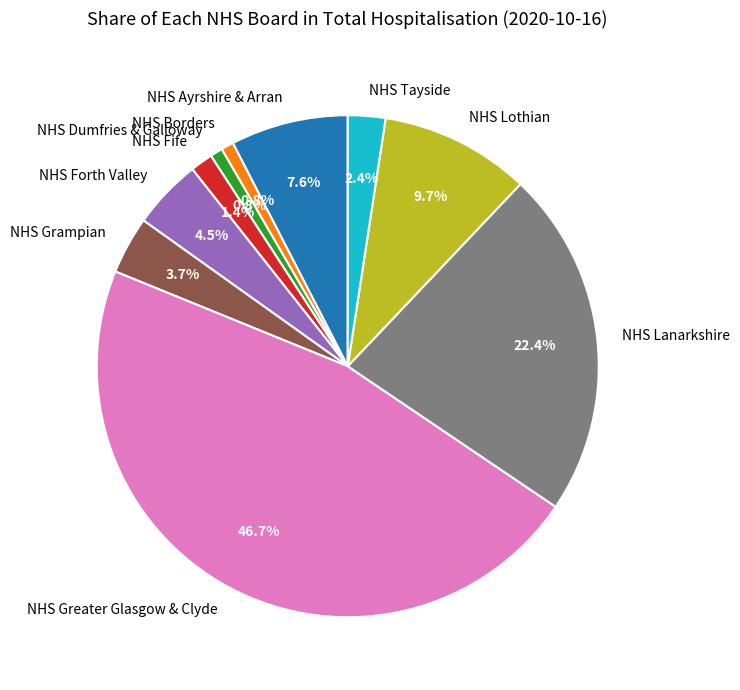

Approximately how many times larger is the value at NHS Tayside compared to NHS Lanarkshire?

0.1